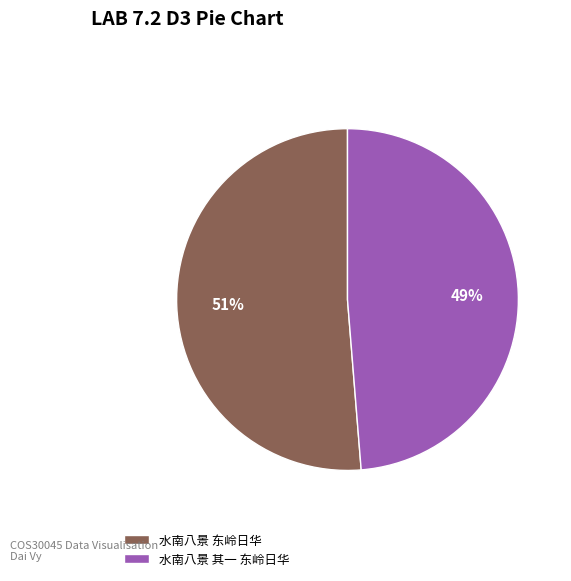

What is the smallest slice in the pie chart?

水南八景 其一 东岭日华